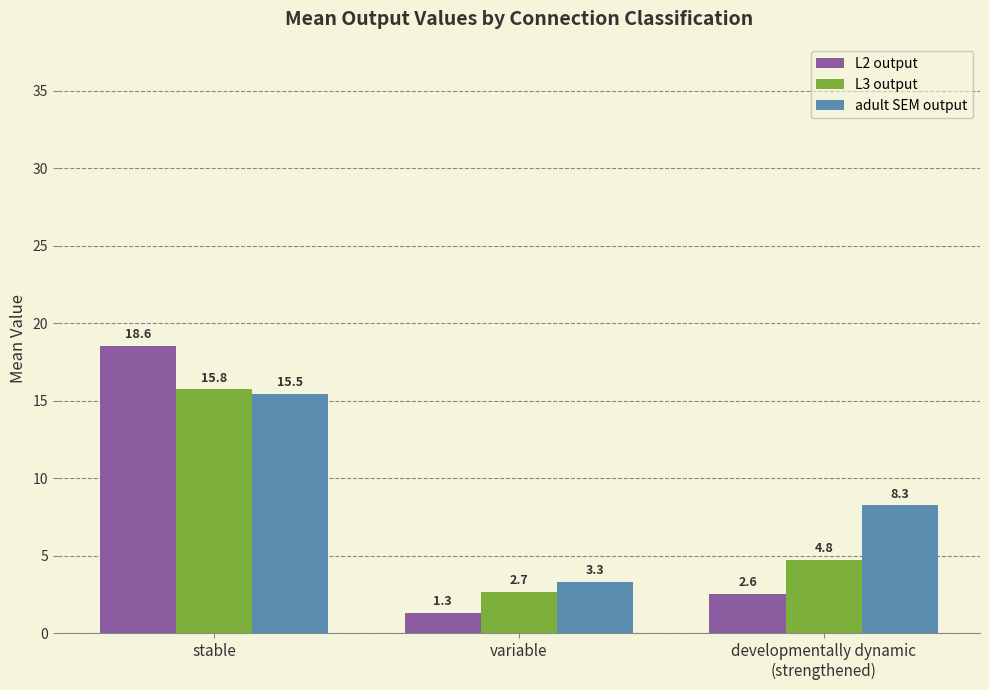

Reading left to right, extract all data points from this chart.

L2 output: 18.6	1.3	2.6
L3 output: 15.8	2.7	4.8
adult SEM output: 15.5	3.3	8.3